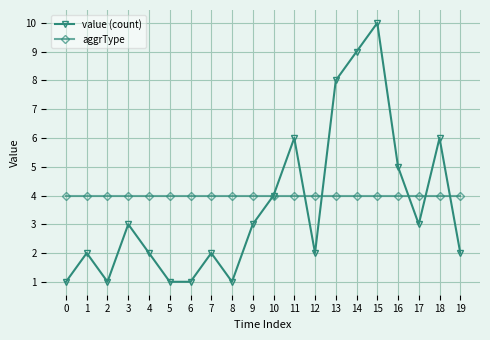

True or false: value (count) and aggrType cross at least once.

True